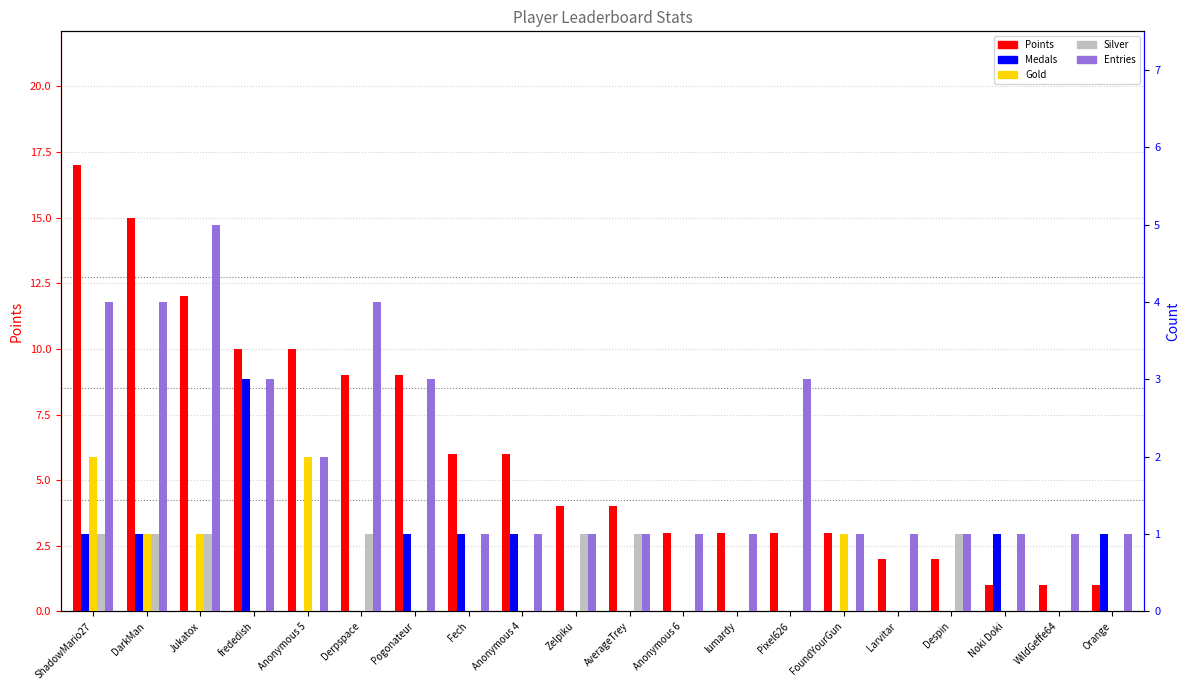

At which label is Entries closest to 3?

frededish